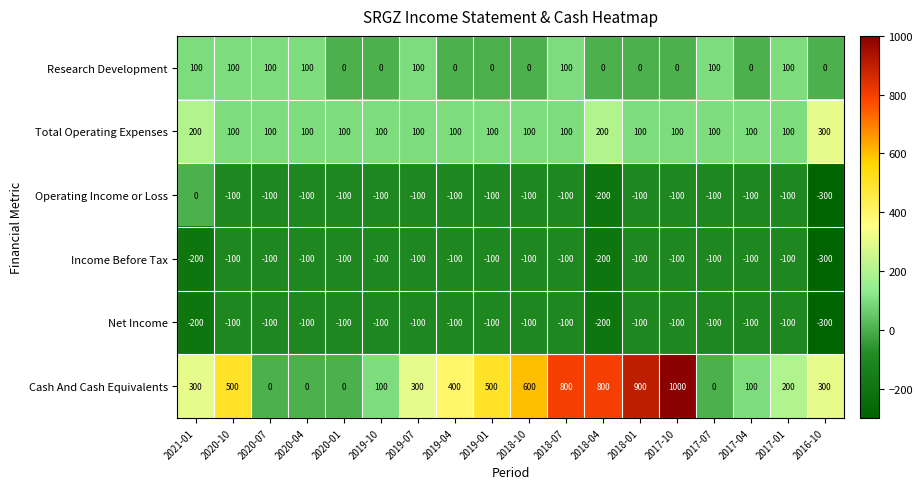

What is the sum of all Cash And Cash Equivalents values?

6800